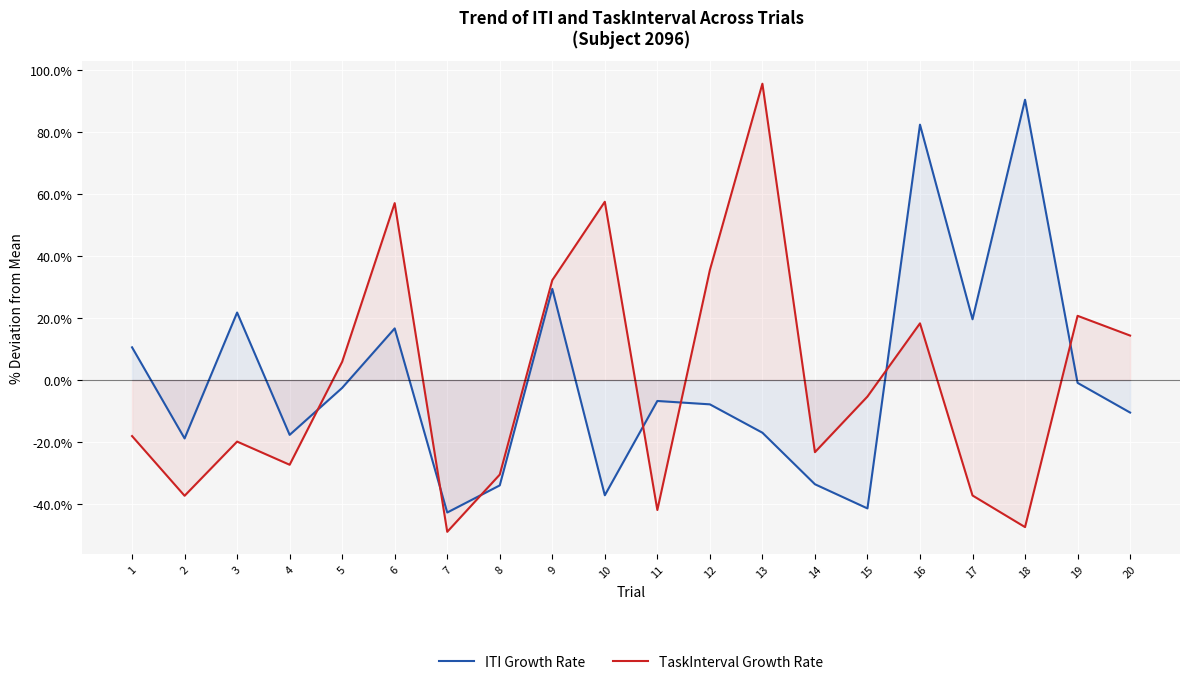

What is the difference between the second highest and second lowest values in the TaskInterval Growth Rate series?

104.9